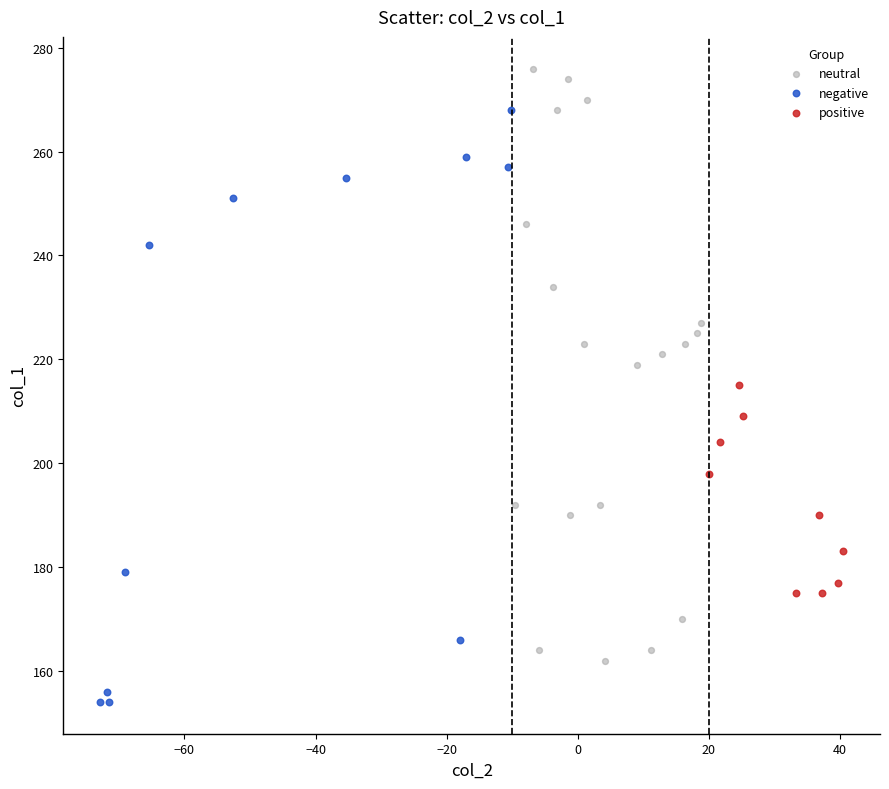

Which series reaches the maximum Y coordinate?

neutral